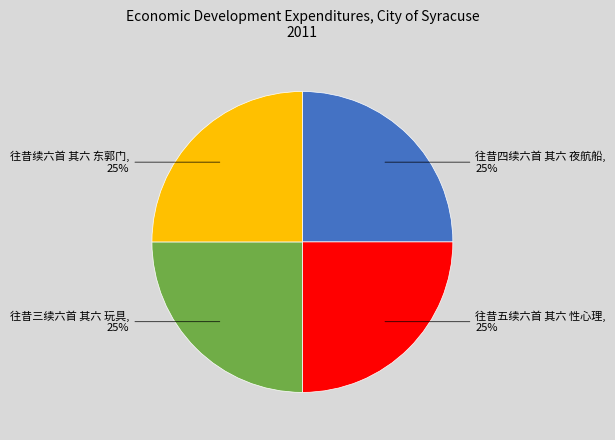

To the nearest percent, what is the average slice percentage?

25%